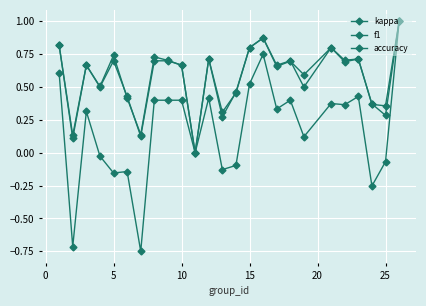

Reading right to left, transcribe all the data shown in this chart.

kappa: 1.0	-0.1	-0.3	0.4	0.4	0.4	0.1	0.4	0.3	0.8	0.5	-0.1	-0.1	0.4	0.0	0.4	0.4	0.4	-0.8	-0.1	-0.2	-0.0	0.3	-0.7	0.6
f1: 1.0	0.3	0.4	0.7	0.7	0.8	0.6	0.7	0.7	0.9	0.8	0.5	0.3	0.7	0.0	0.7	0.7	0.7	0.1	0.4	0.7	0.5	0.7	0.1	0.8
accuracy: 1.0	0.4	0.4	0.7	0.7	0.8	0.5	0.7	0.7	0.9	0.8	0.5	0.3	0.7	0.0	0.7	0.7	0.7	0.1	0.4	0.7	0.5	0.7	0.1	0.8